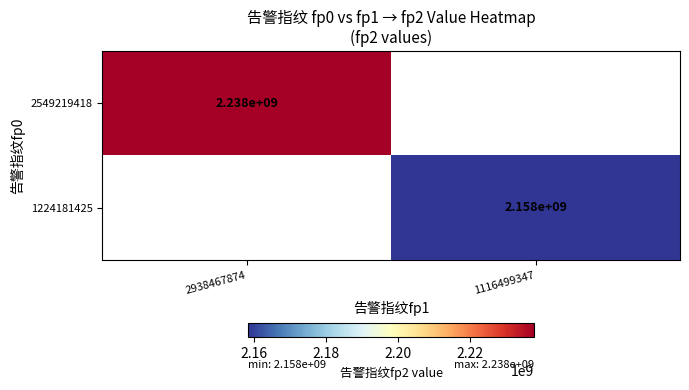

The 1224181425 series shows 3845074591 at 1116499347. True or false?

False